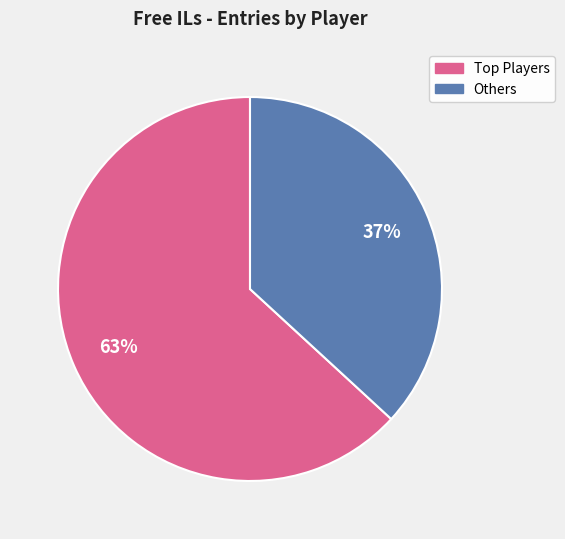

To the nearest percent, what is the average slice percentage?

50%